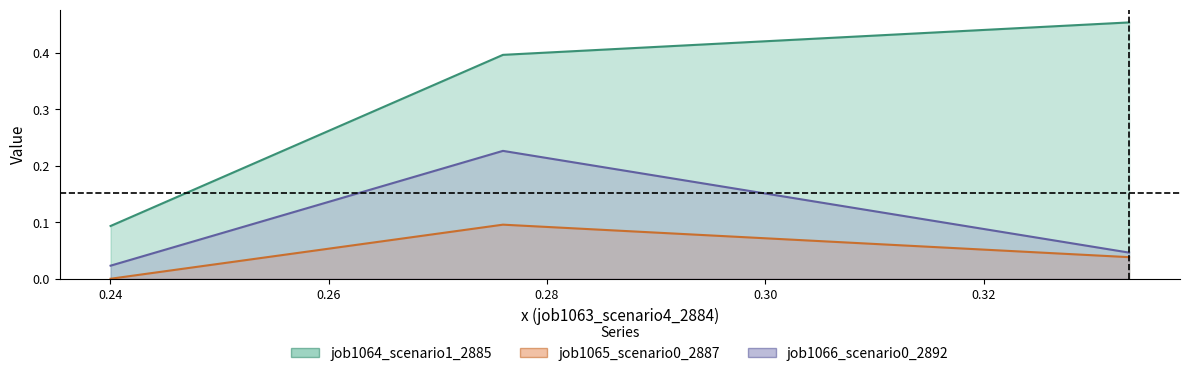

Rank the series at in27 from highest to lowest value.

job1064_scenario1_2885, job1066_scenario0_2892, job1065_scenario0_2887